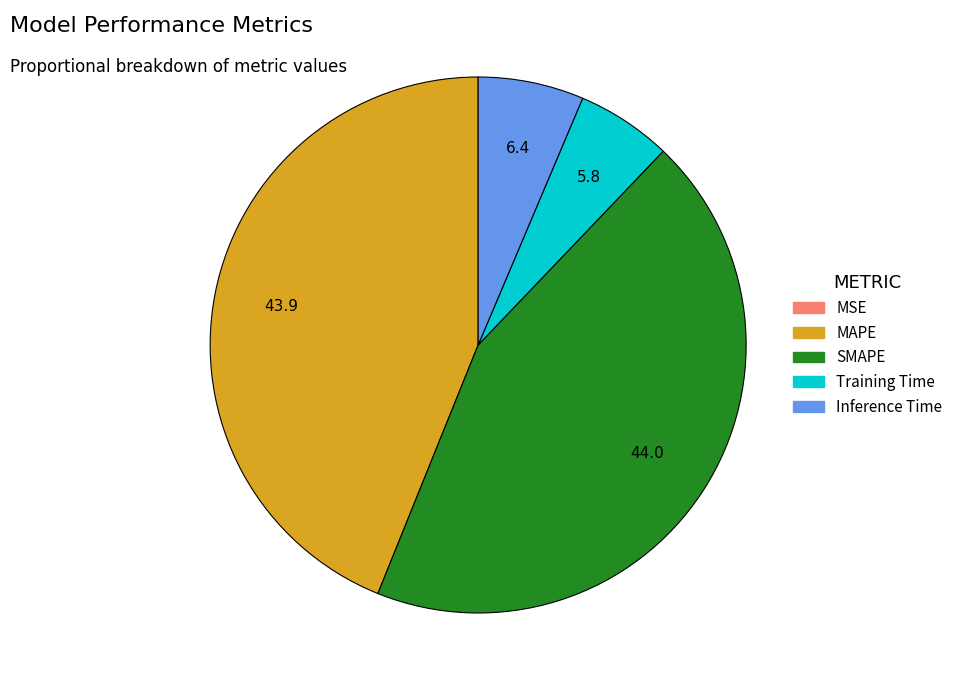

Is the sum of Training Time and Inference Time greater than half?

No